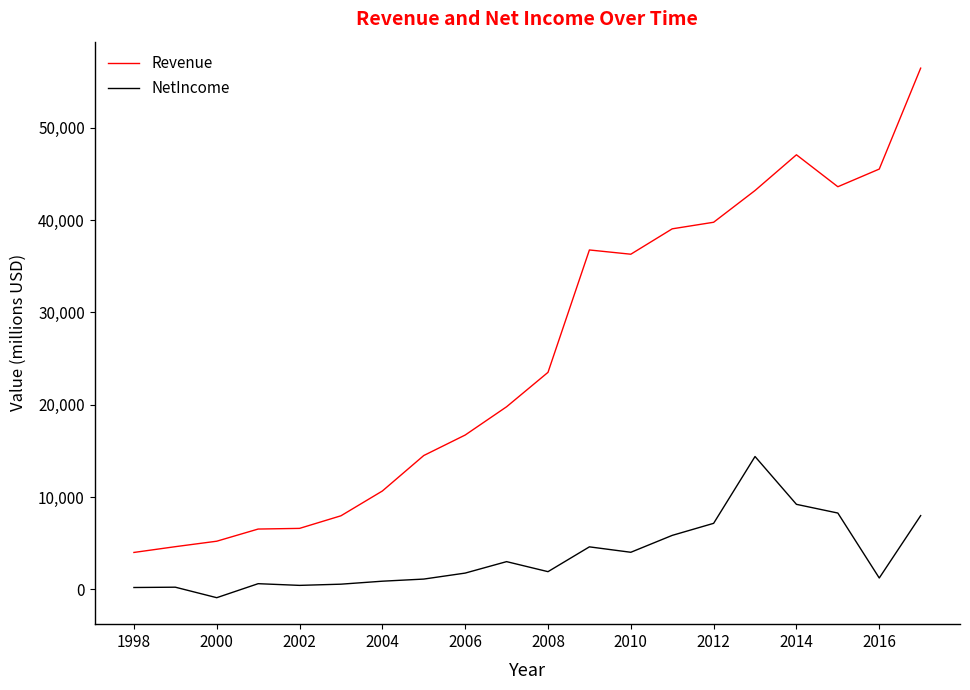

What is the minimum value for NetIncome?

-891.2